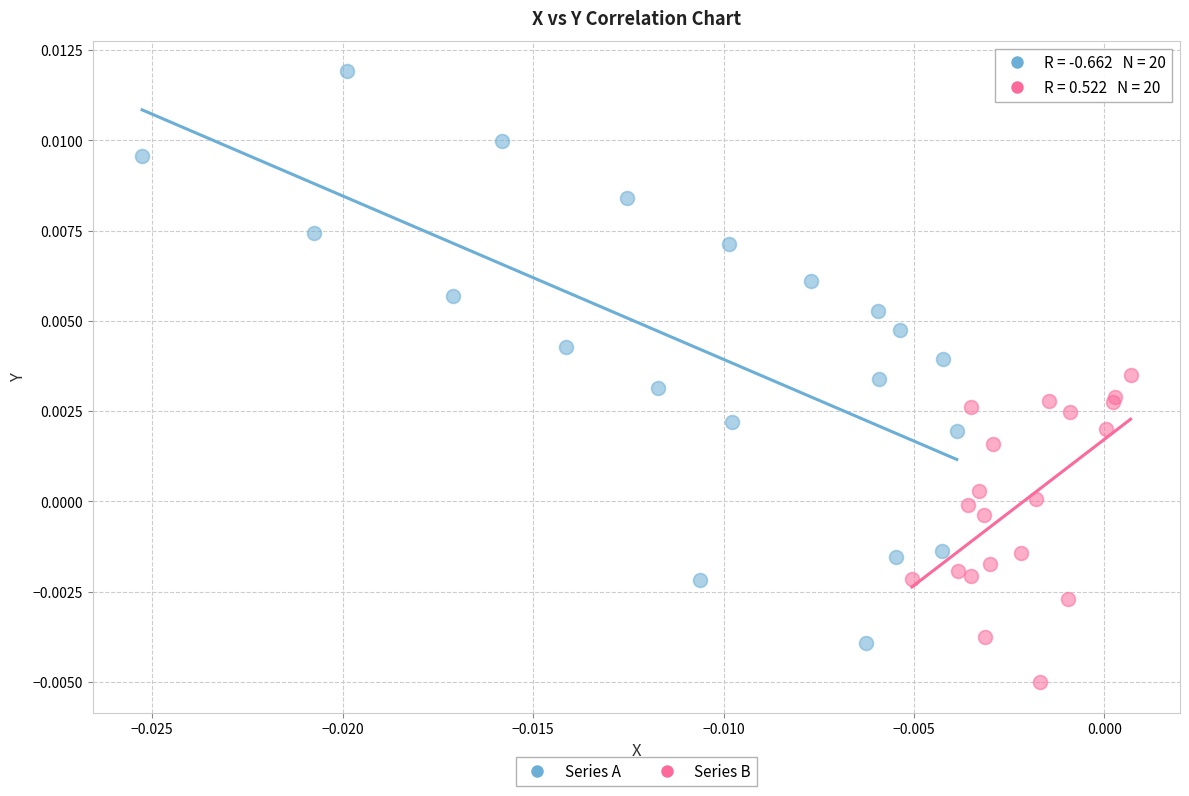

Which series reaches the maximum Y coordinate?

Series A